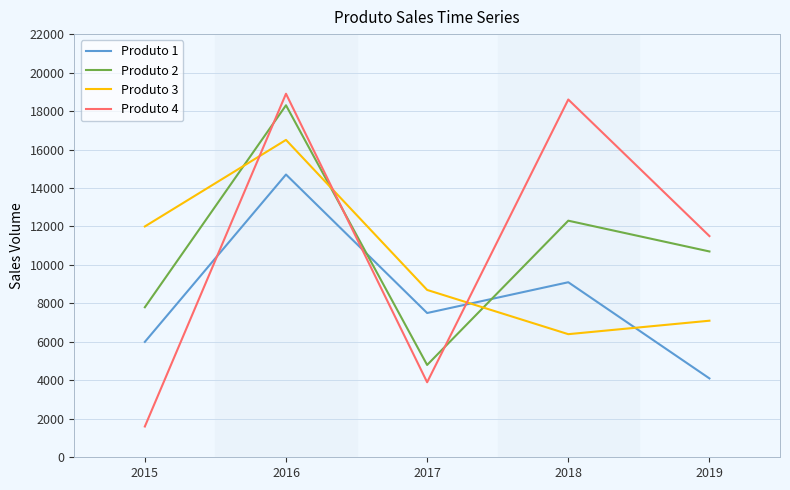

List the series in order of their peak value, lowest first.

Produto 1, Produto 3, Produto 2, Produto 4